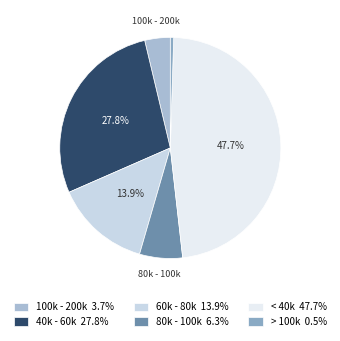

What is the largest slice in the pie chart?

< 40k